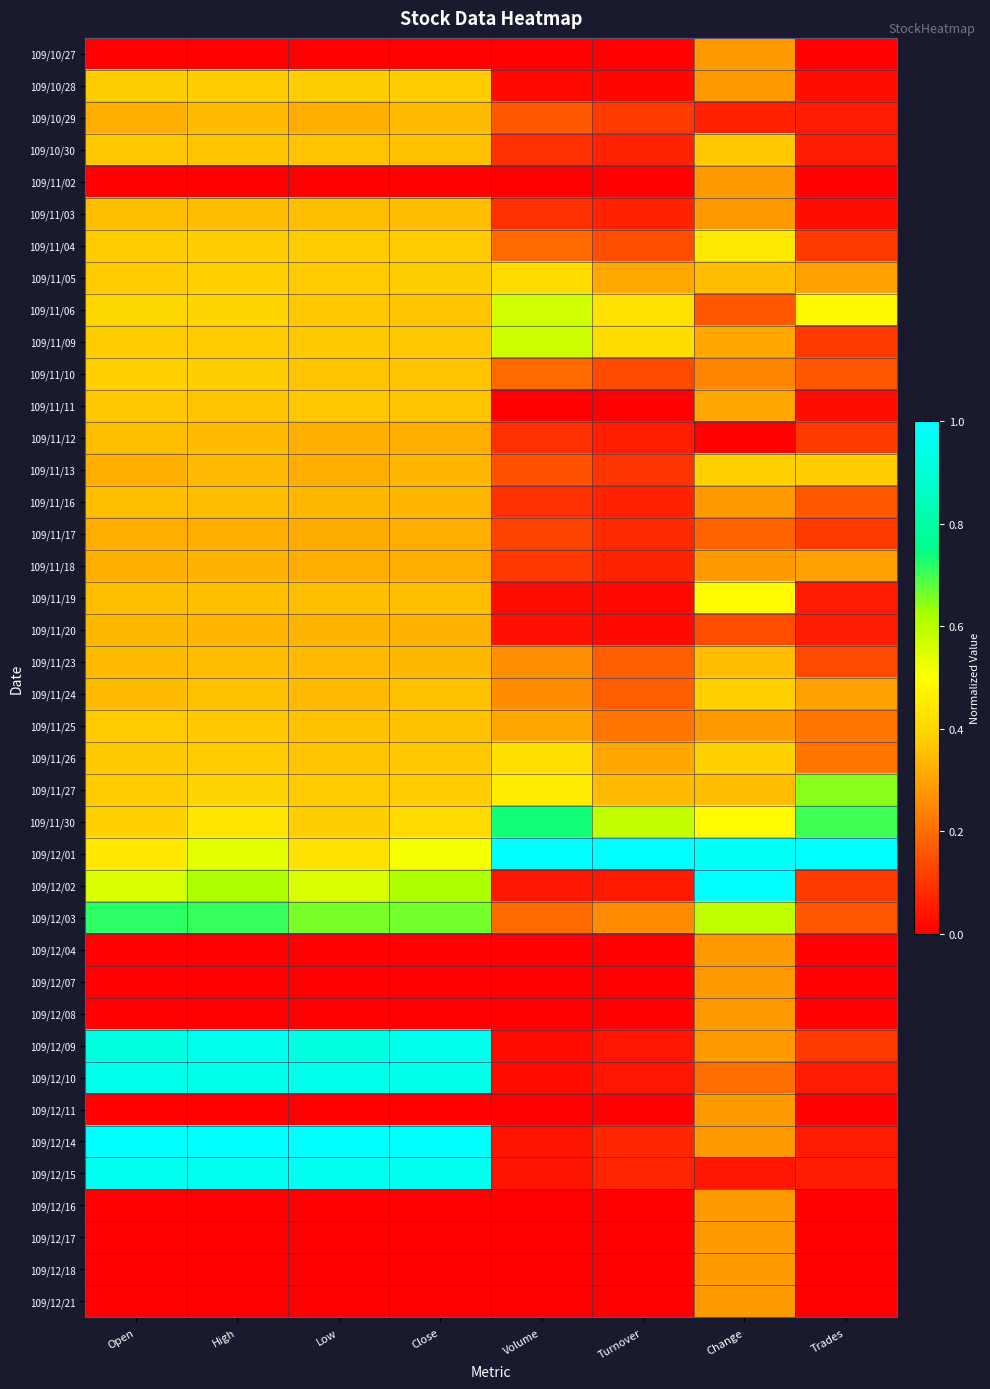

List the series in order of their peak value, lowest first.

109/10/27, 109/11/02, 109/12/04, 109/12/07, 109/12/08, 109/12/11, 109/12/16, 109/12/17, 109/12/18, 109/12/21, 109/11/17, 109/11/18, 109/11/20, 109/10/29, 109/11/23, 109/11/12, 109/11/03, 109/11/16, 109/11/11, 109/10/30, 109/11/25, 109/10/28, 109/11/10, 109/11/13, 109/11/24, 109/11/05, 109/11/26, 109/11/04, 109/11/19, 109/11/06, 109/11/09, 109/11/27, 109/12/03, 109/11/30, 109/12/10, 109/12/09, 109/12/15, 109/12/01, 109/12/02, 109/12/14